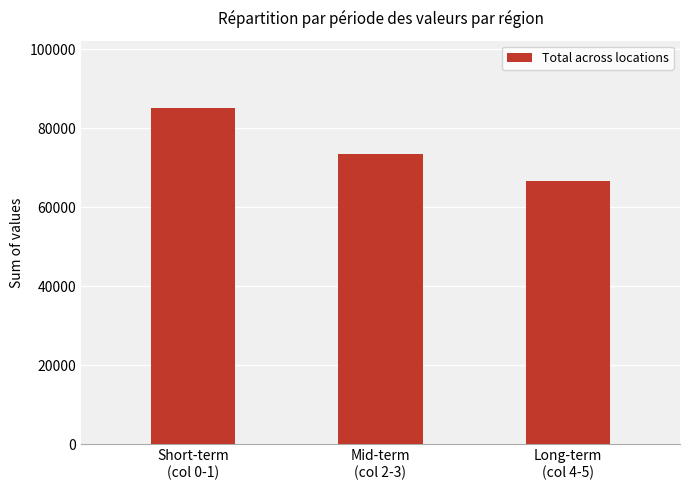

Is it true that the value at Short-term
(col 0-1) is 85145.7?

True